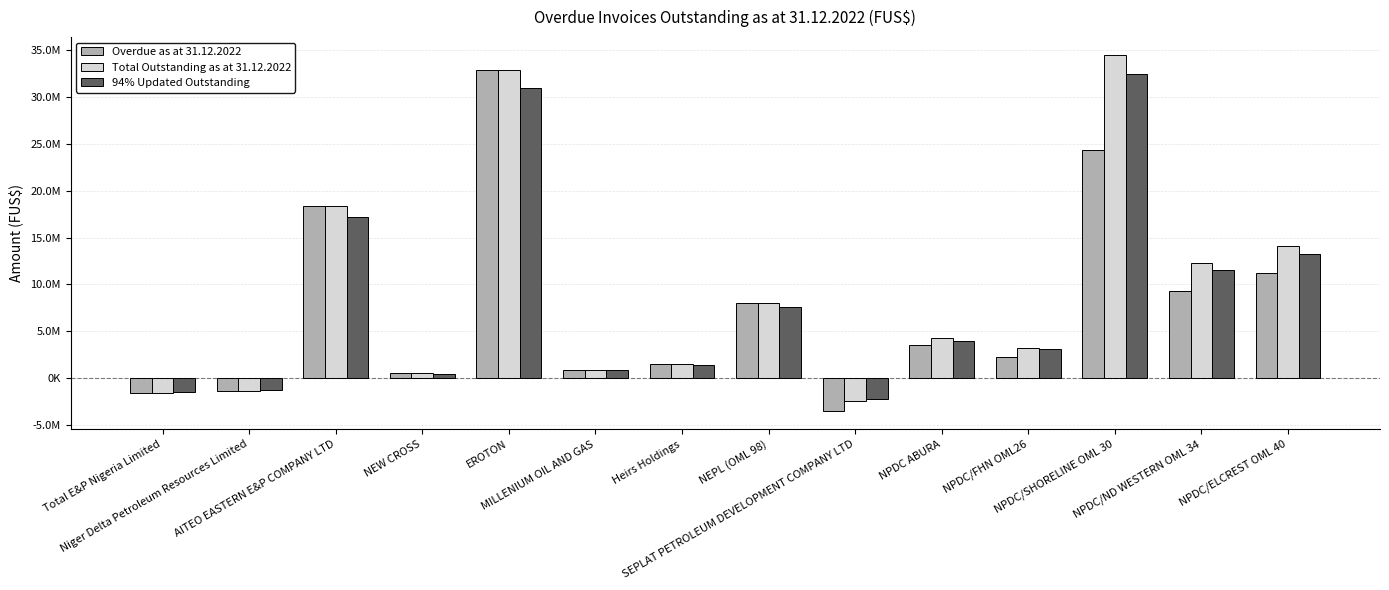

Are the bars grouped side by side (vs. stacked)?

Yes